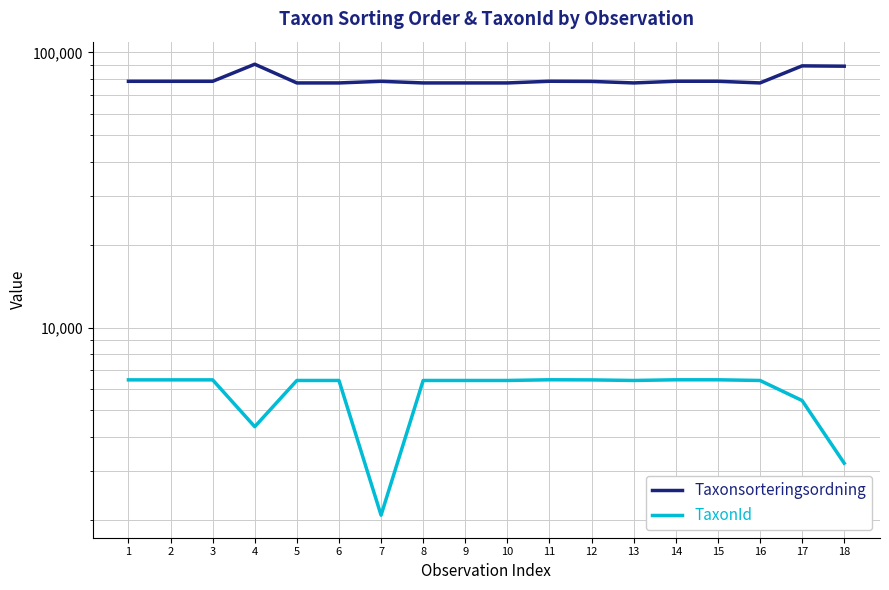

Reading left to right, what are all the values shown in this chart?

Taxonsorteringsordning: 1=78568	2=78568	3=78568	4=90652	5=77505	6=77505	7=78569	8=77505	9=77505	10=77505	11=78601	12=78502	13=77505	14=78595	15=78595	16=77505	17=89409	18=89170
TaxonId: 1=6458	2=6458	3=6458	4=4364	5=6425	6=6425	7=2081	8=6425	9=6425	10=6425	11=6463	12=6456	13=6425	14=6462	15=6462	16=6425	17=5432	18=3215